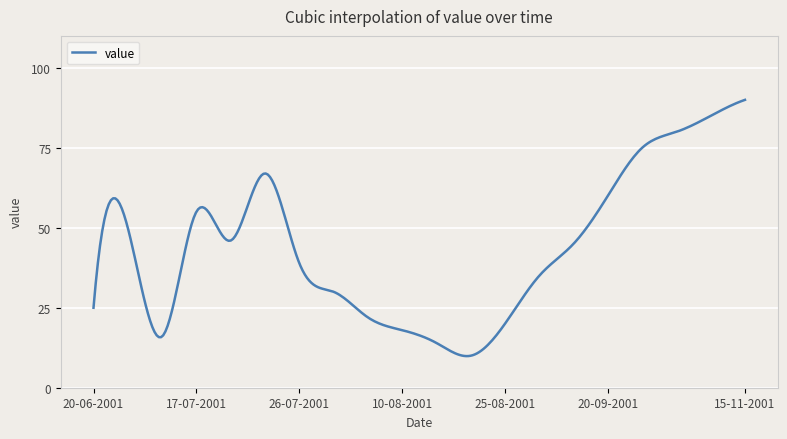

What is the greatest value displayed?

90.0